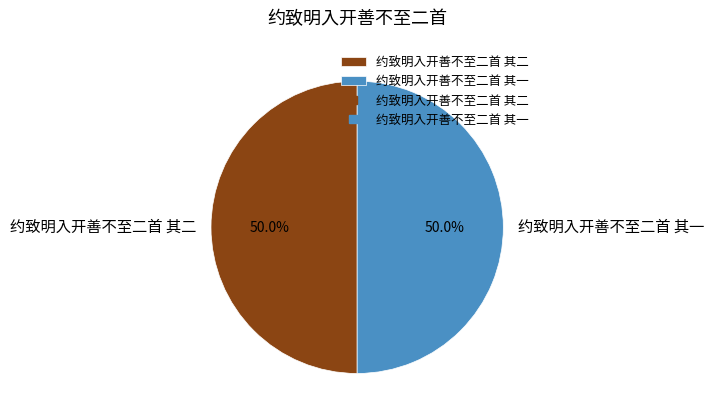

What is the ratio of the value at 约致明入开善不至二首 其二 to the value at 约致明入开善不至二首 其一?

1.0